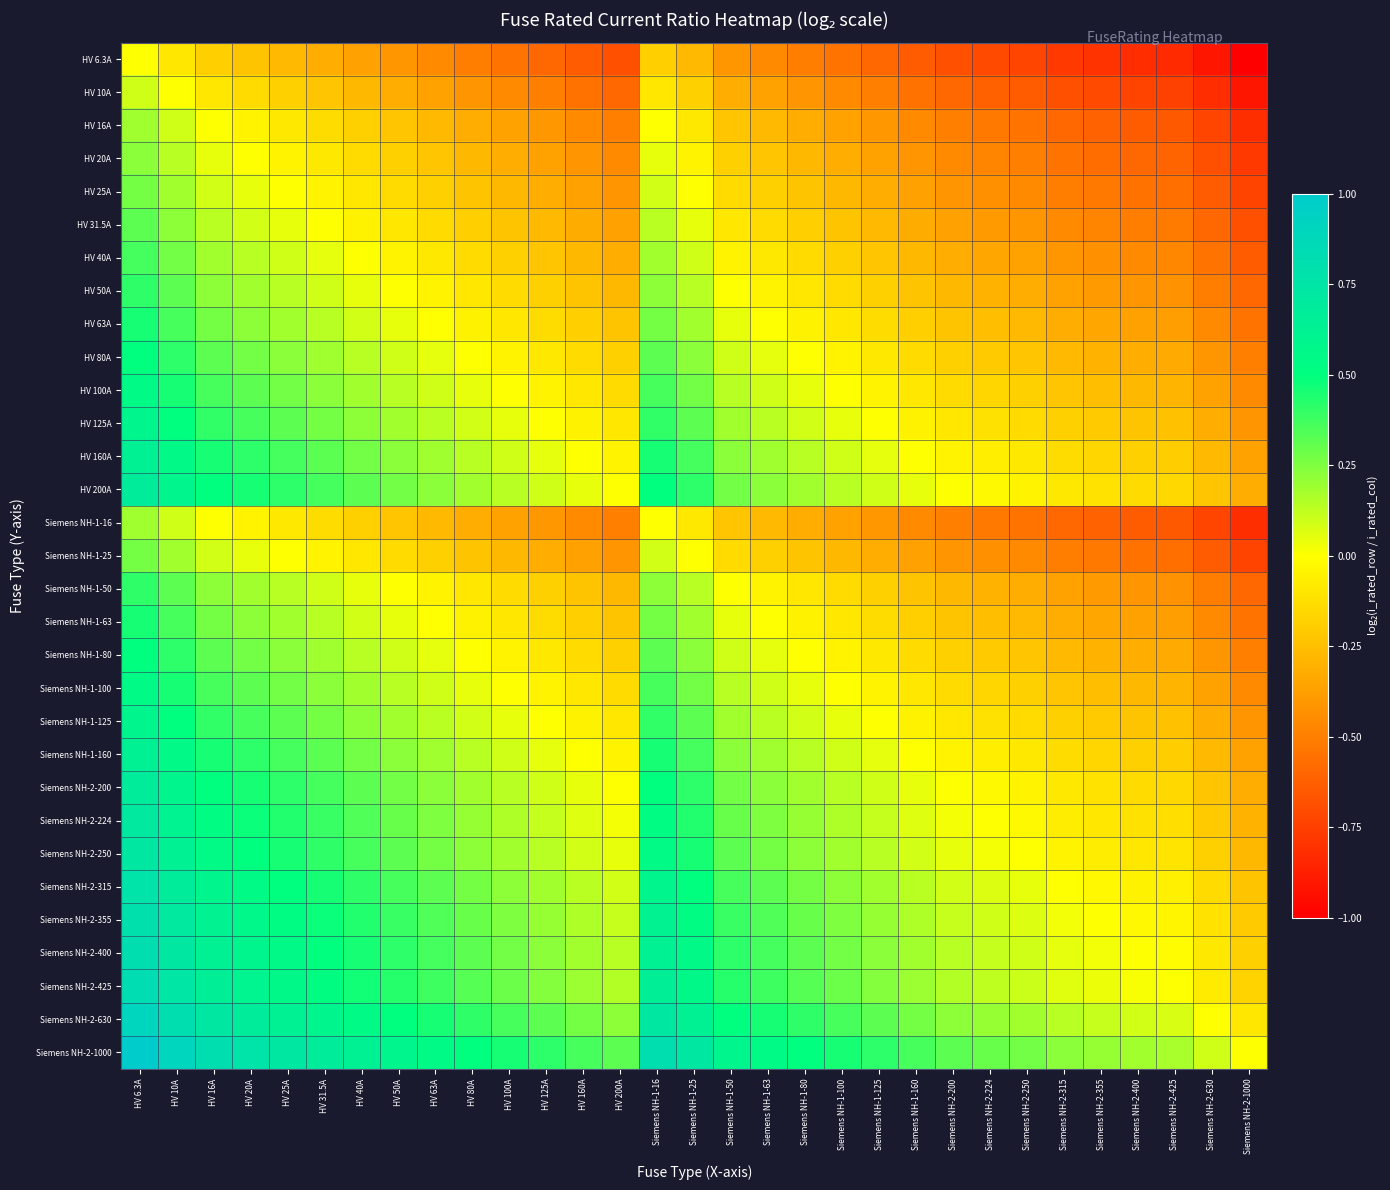

Which series has the largest range (max minus min)?

HV 6.3A